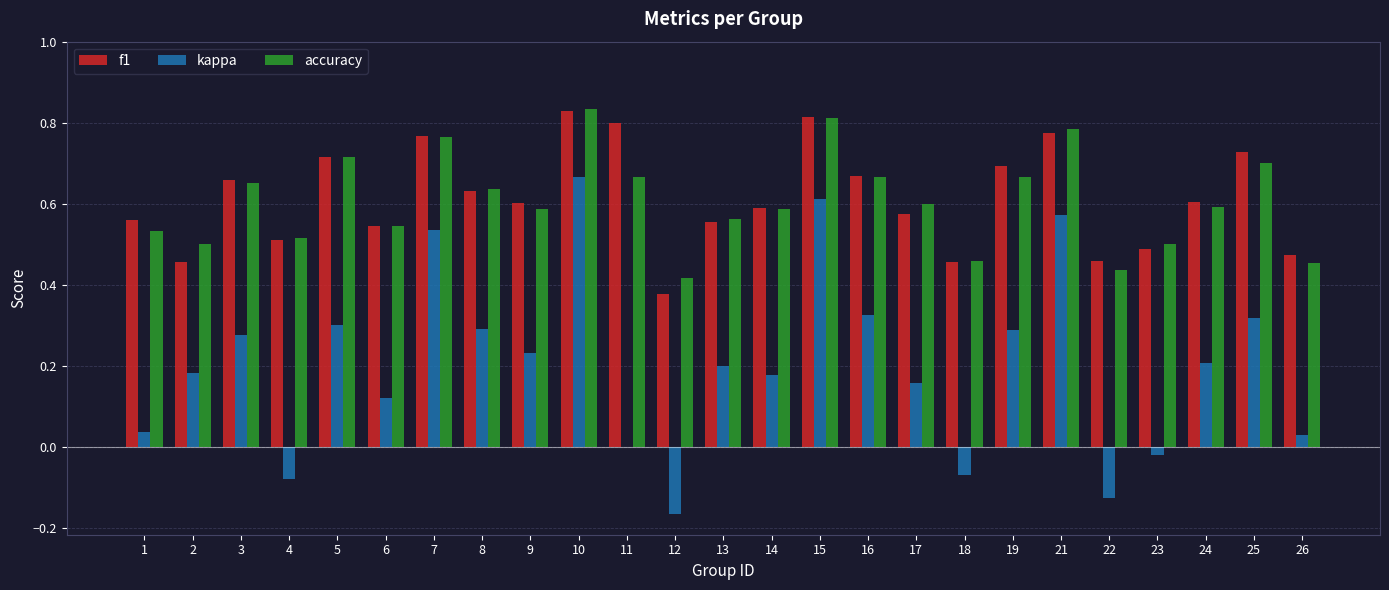

Between 11 and 25, which series saw the biggest shift?

kappa